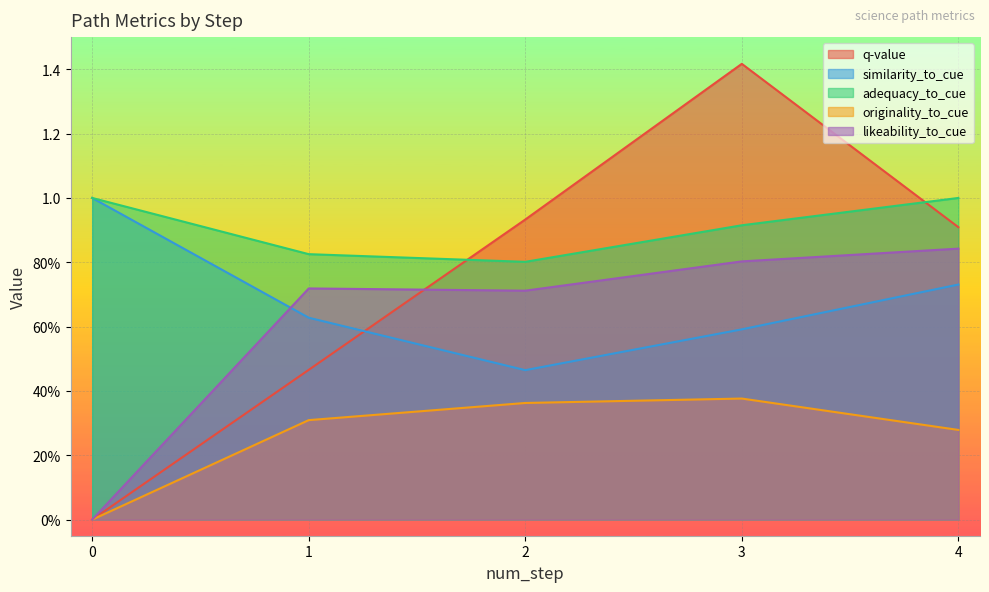

Rank the series by their maximum value, from highest to lowest.

q-value, similarity_to_cue, adequacy_to_cue, likeability_to_cue, originality_to_cue